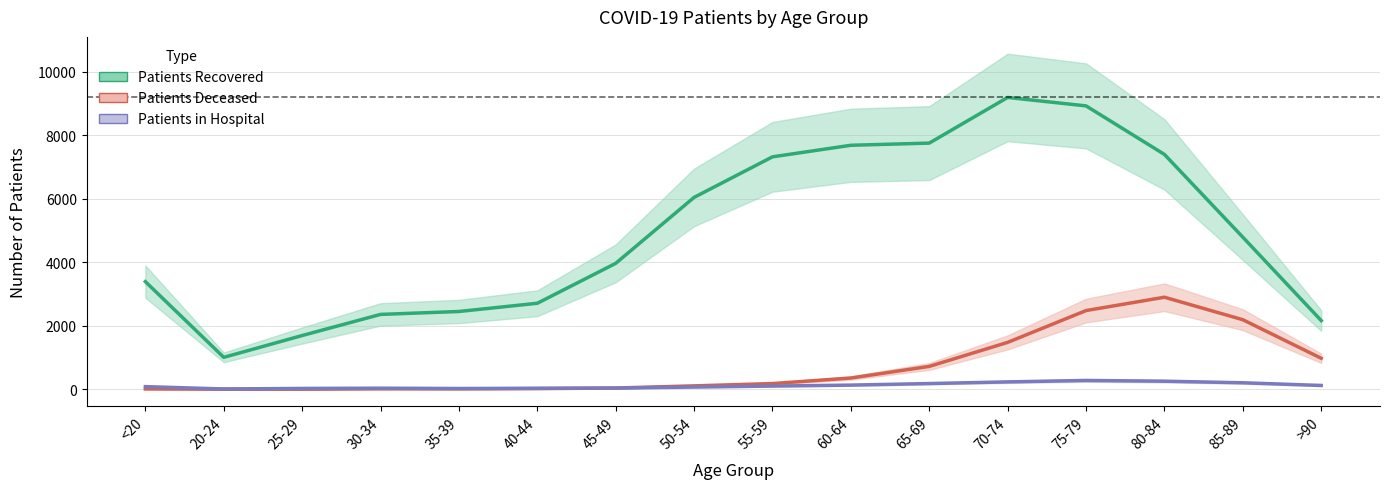

Is it true that Patients Recovered equals 7396 at 80-84?

True